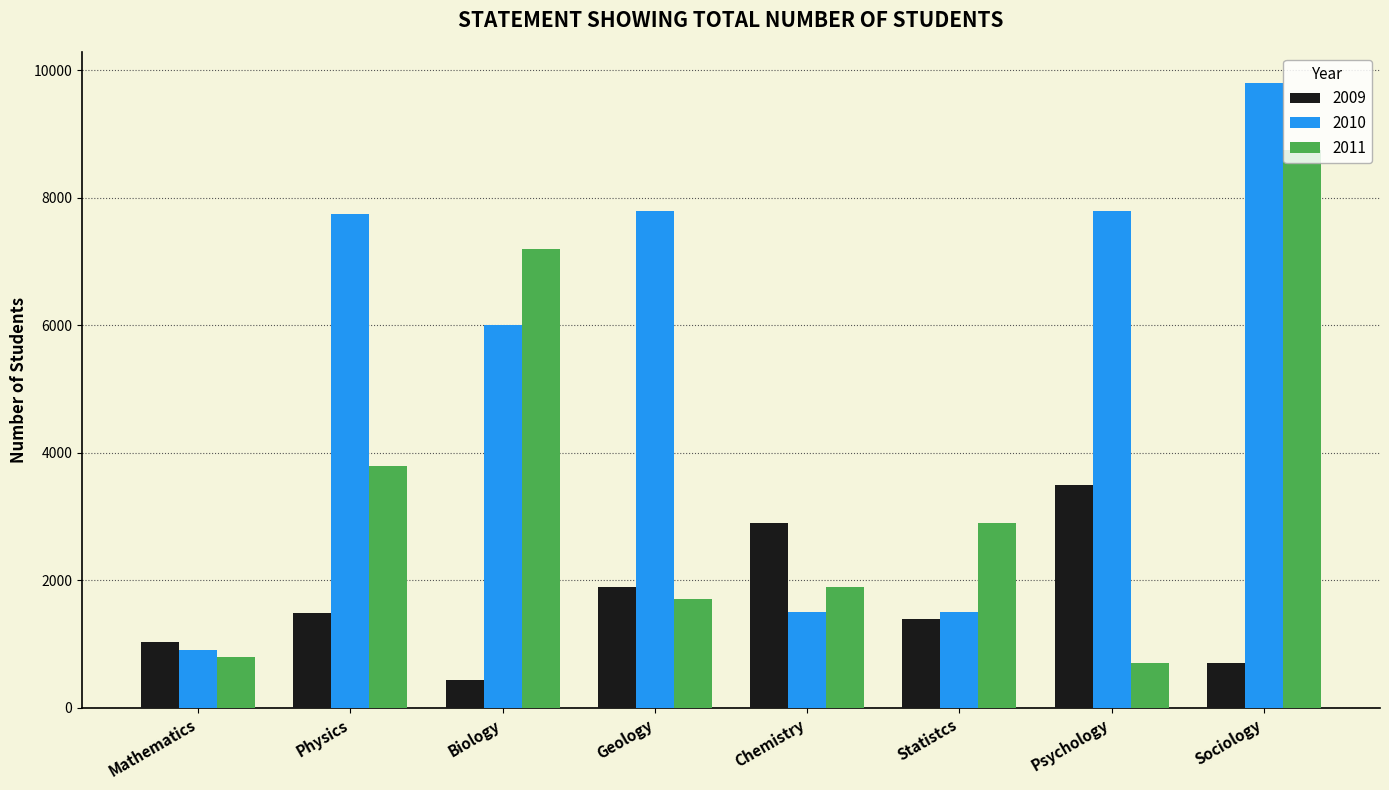

Which series has the largest range (max minus min)?

2010